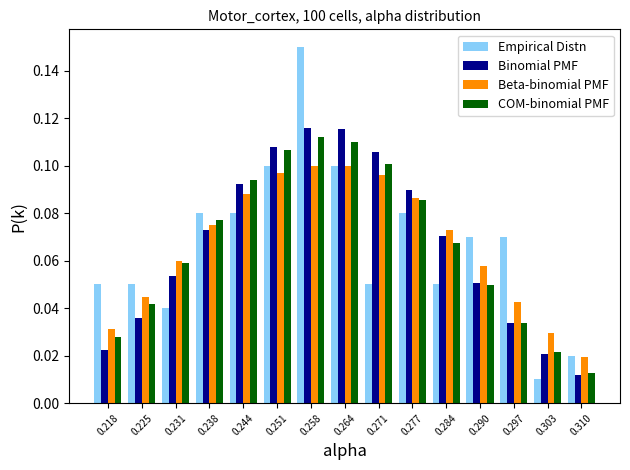

What is the height of the COM-binomial PMF bar covering 0.241 to 0.248 on the x-axis? Neither the bar edges nor the heights are printed on the chart, so give them approximately, as read against the axes.

0.094